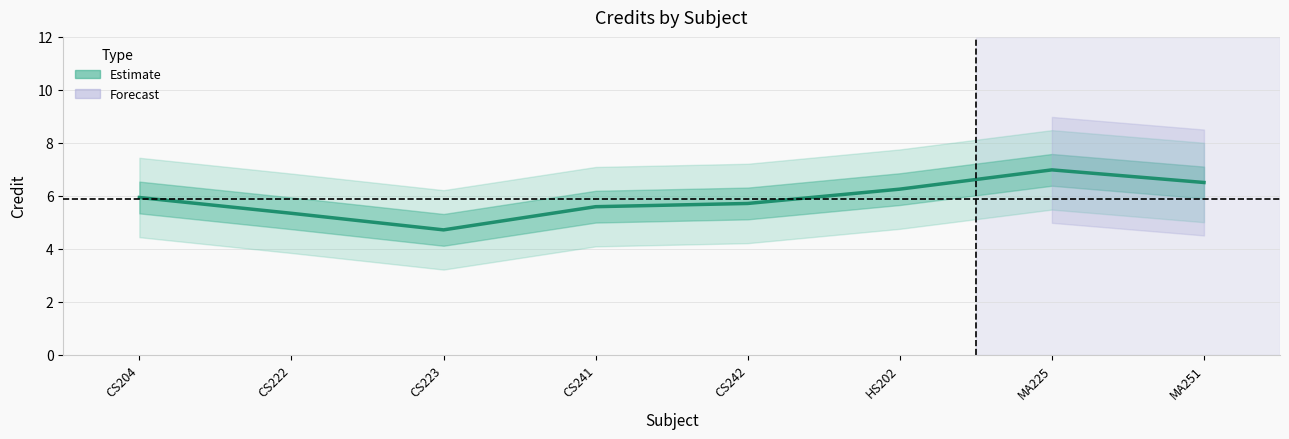

How many data points are less than 5?

1